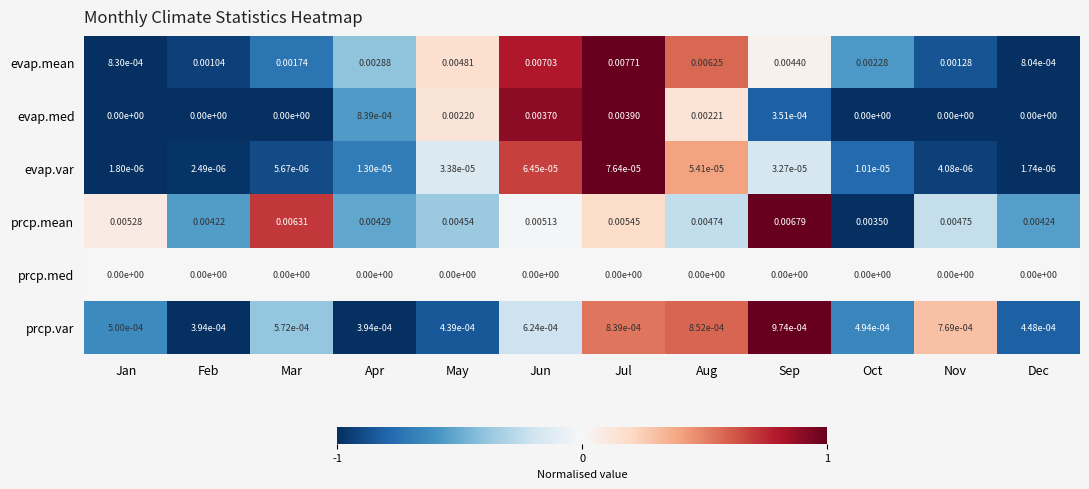

Which series has the widest spread of values?

evap.mean